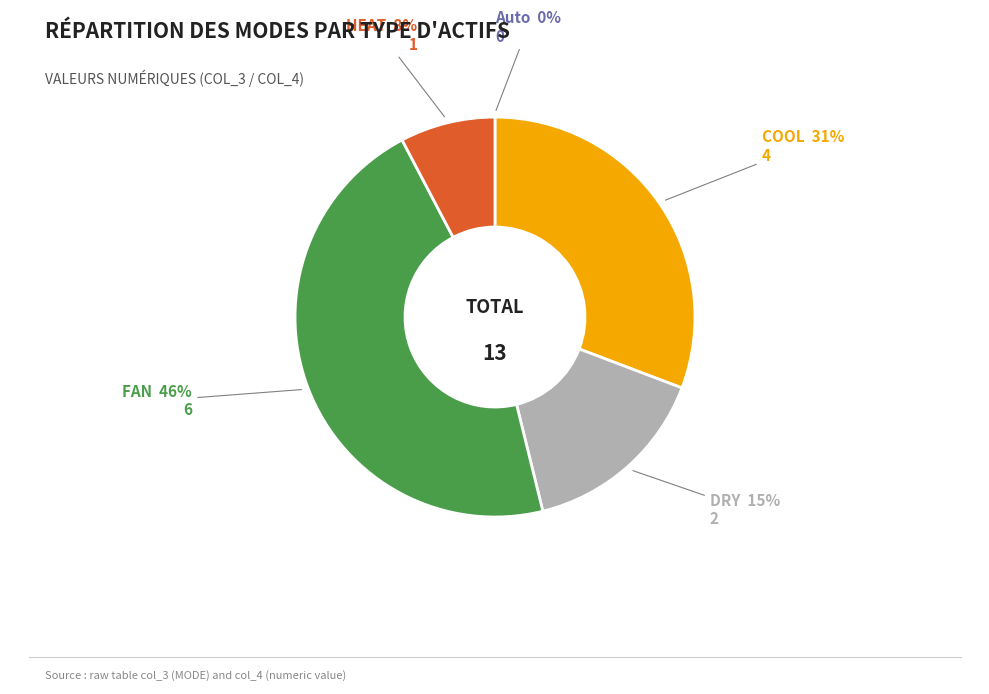

Is the sum of HEAT and FAN greater than half?

Yes